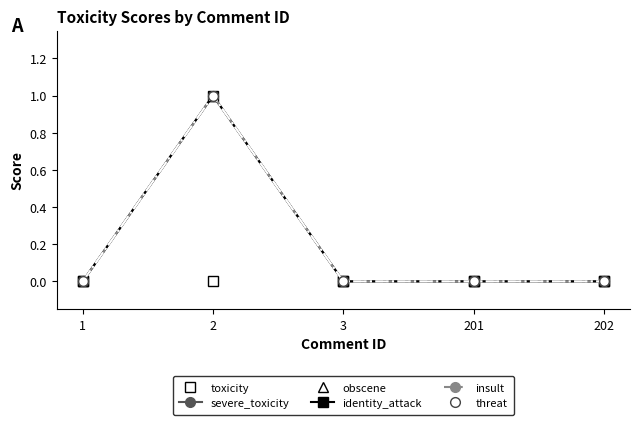

How many lines are shown in the chart?

6